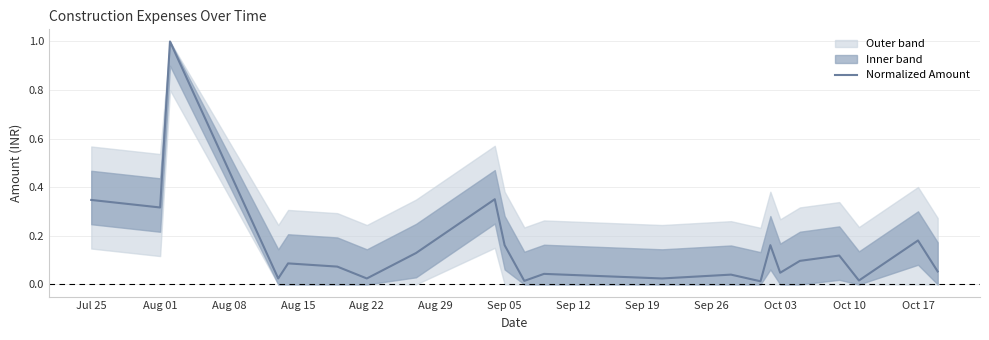

What is the value of the 1st point from the left?

0.3